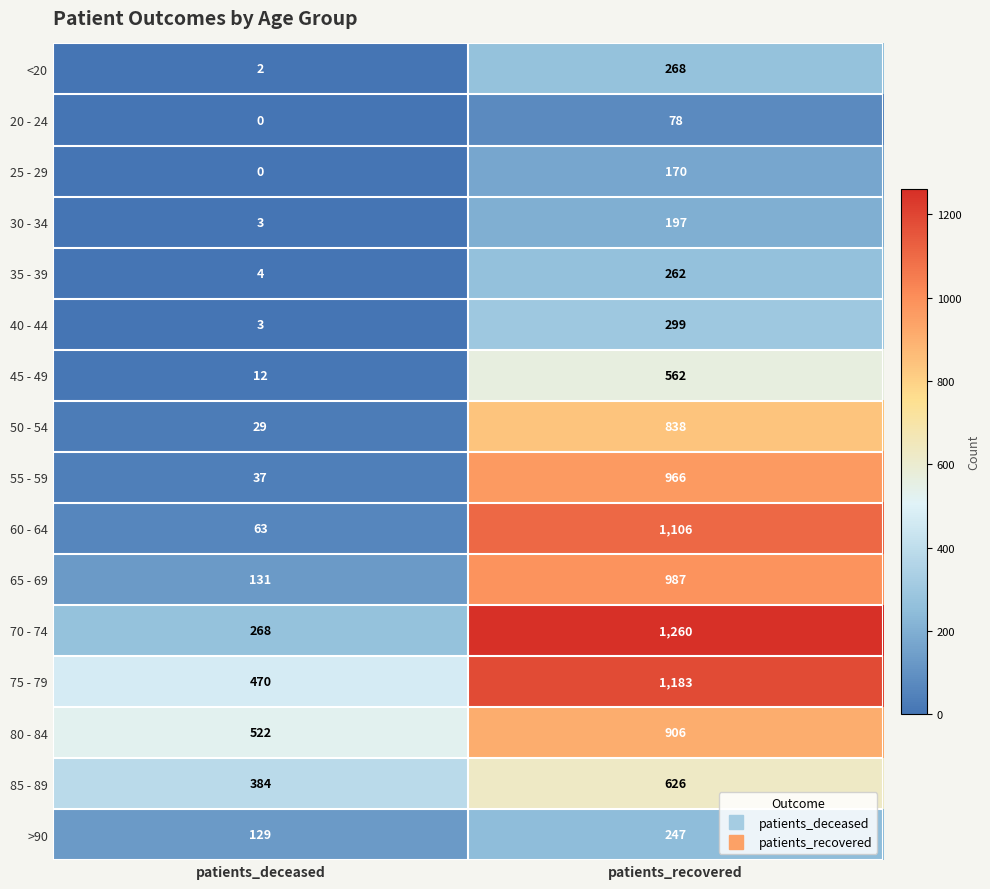

The 30 - 34 series shows 197 at patients_recovered. True or false?

True